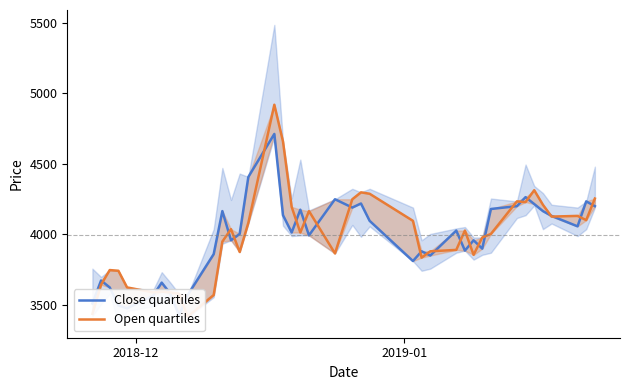

How many intersections are there between Close quartiles and Open quartiles?

25